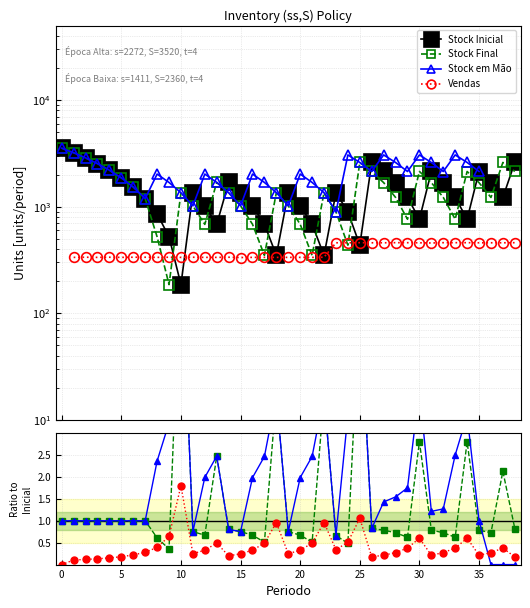

True or false: Vendas has more than 1 points higher than both neighbors.

True